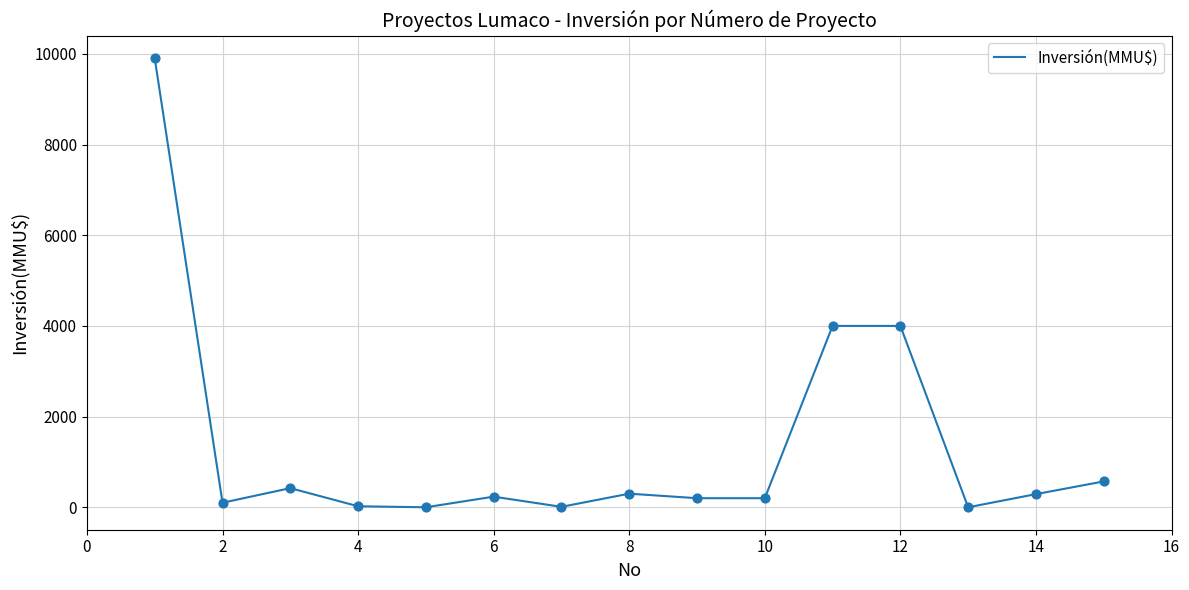

What is the greatest value displayed?

9903